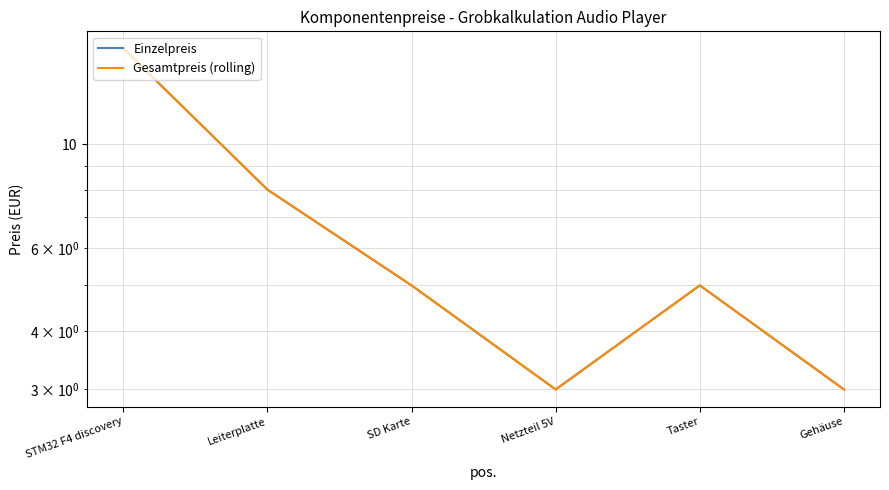

Which series has the largest total across all categories?

Einzelpreis